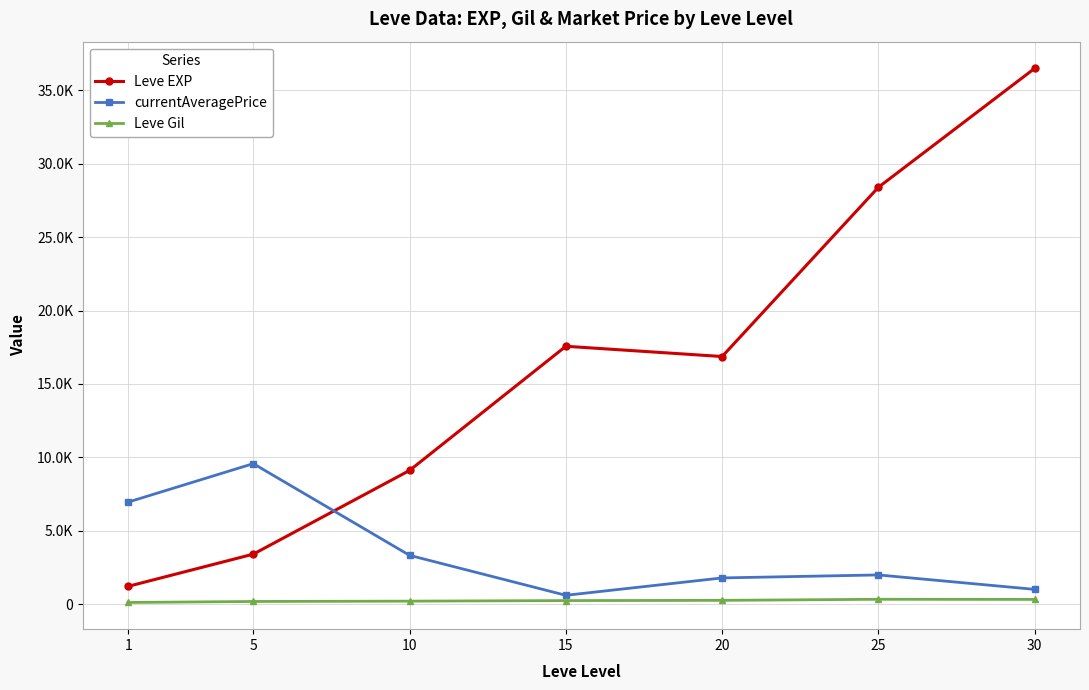

Which has a higher value, 15 or 30?

30